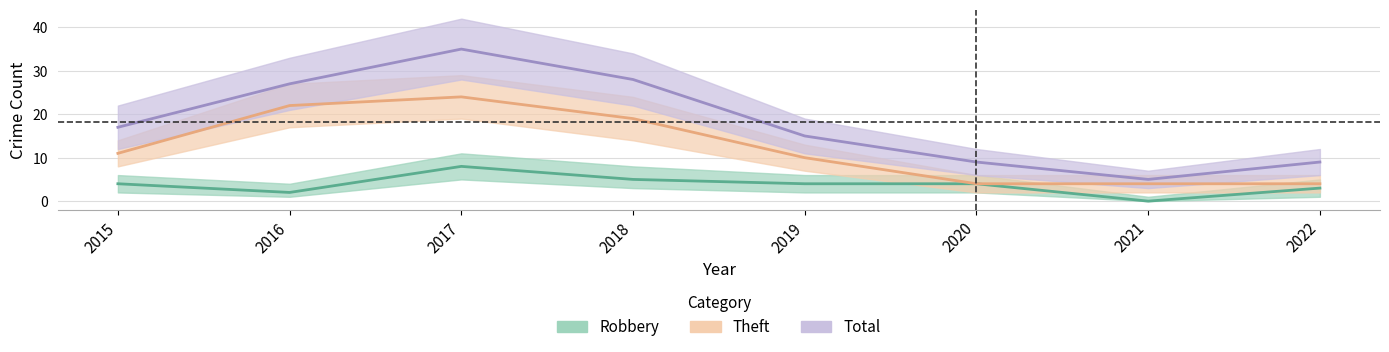

Reading left to right, extract all data points from this chart.

Robbery: 4	2	8	5	4	4	0	3
Theft: 11	22	24	19	10	4	4	4
Total: 17	27	35	28	15	9	5	9